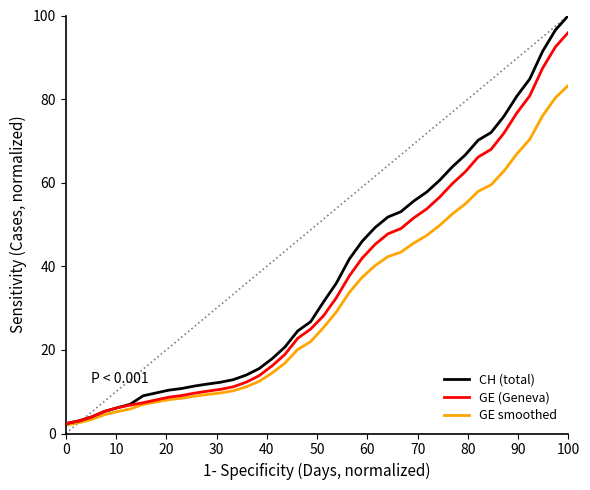

What is the maximum value shown in the chart?

100.0